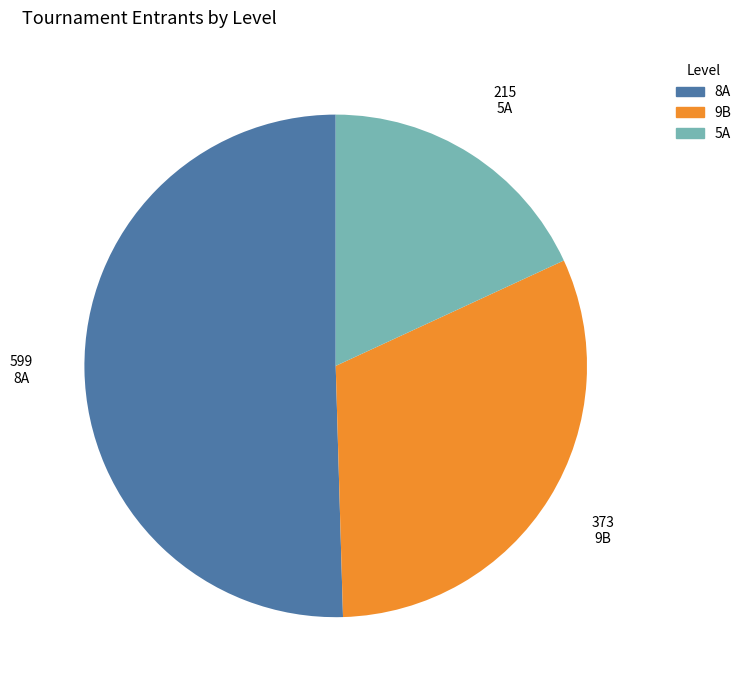

Rank the categories by value from highest to lowest.

8A, 9B, 5A